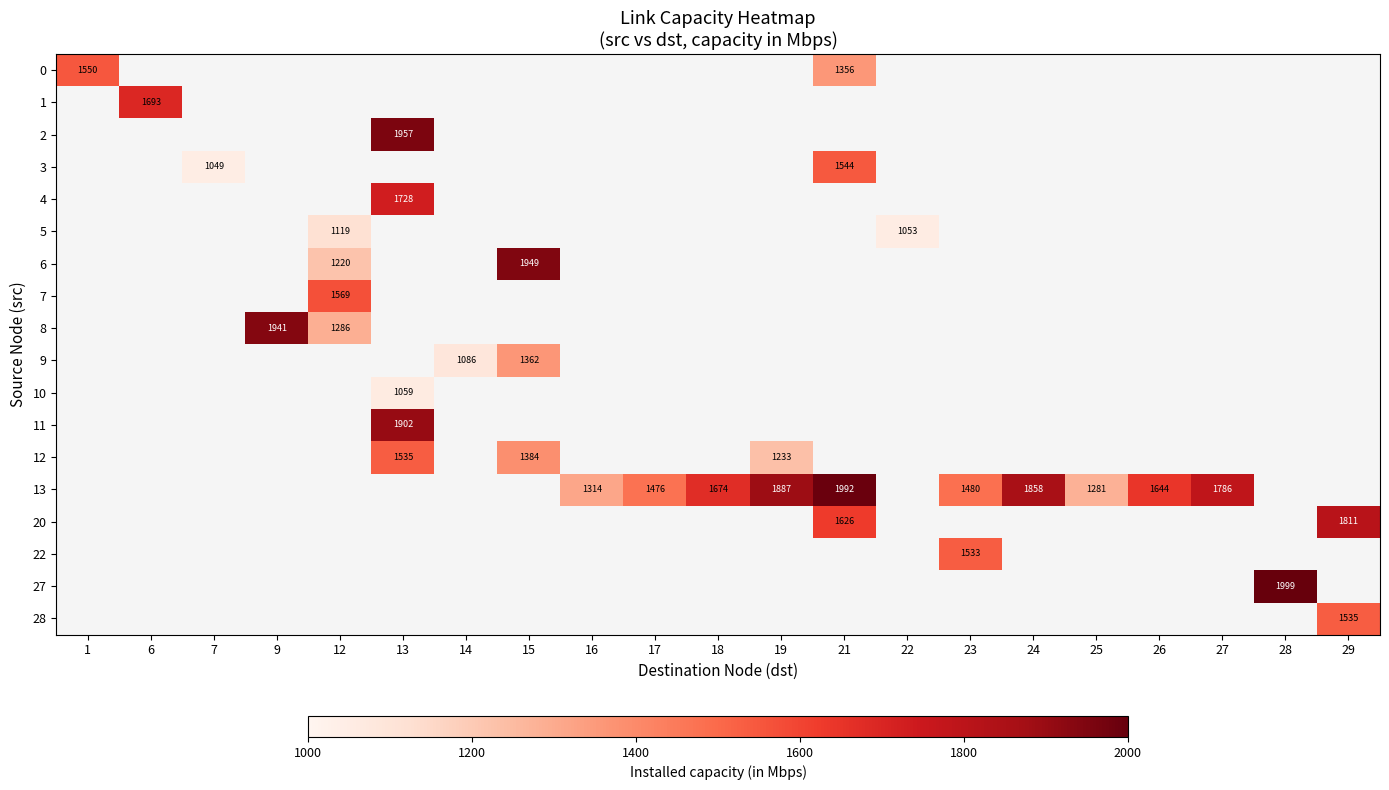

What is the greatest value displayed?

1999.0